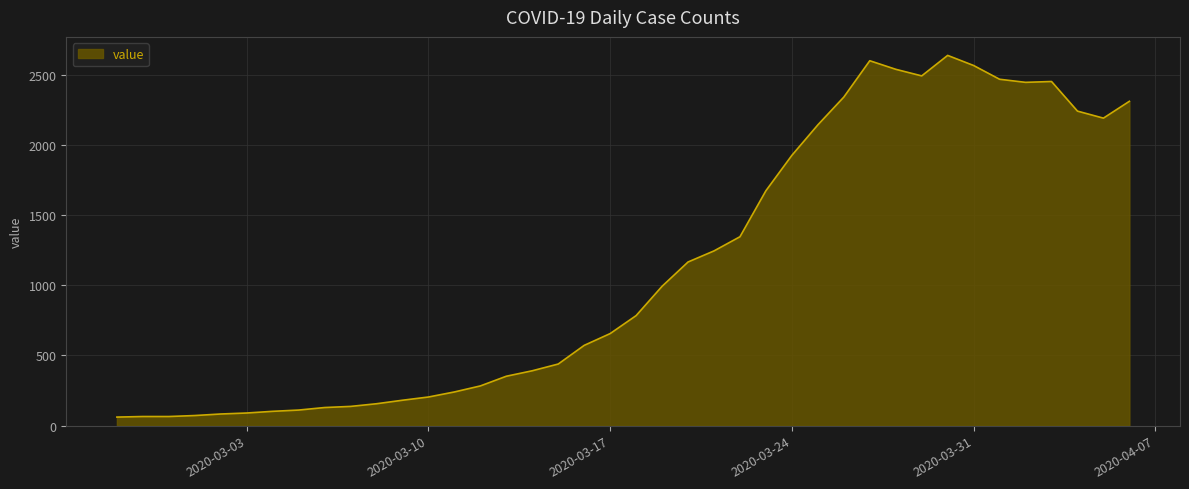

What is the greatest value displayed?

2638